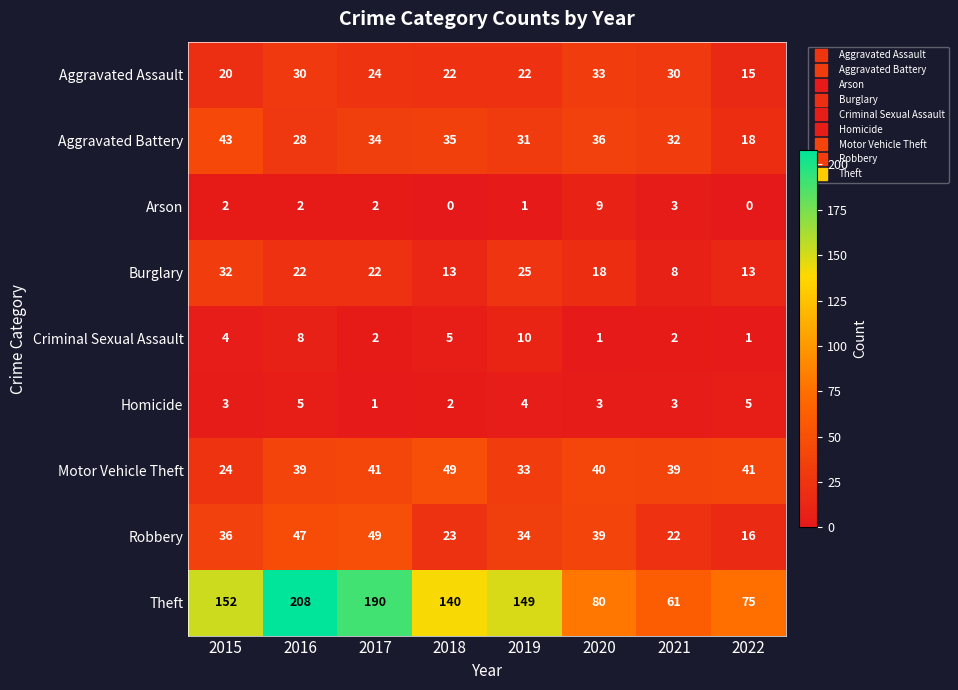

Which series changed the most between 2018 and 2021?

Theft